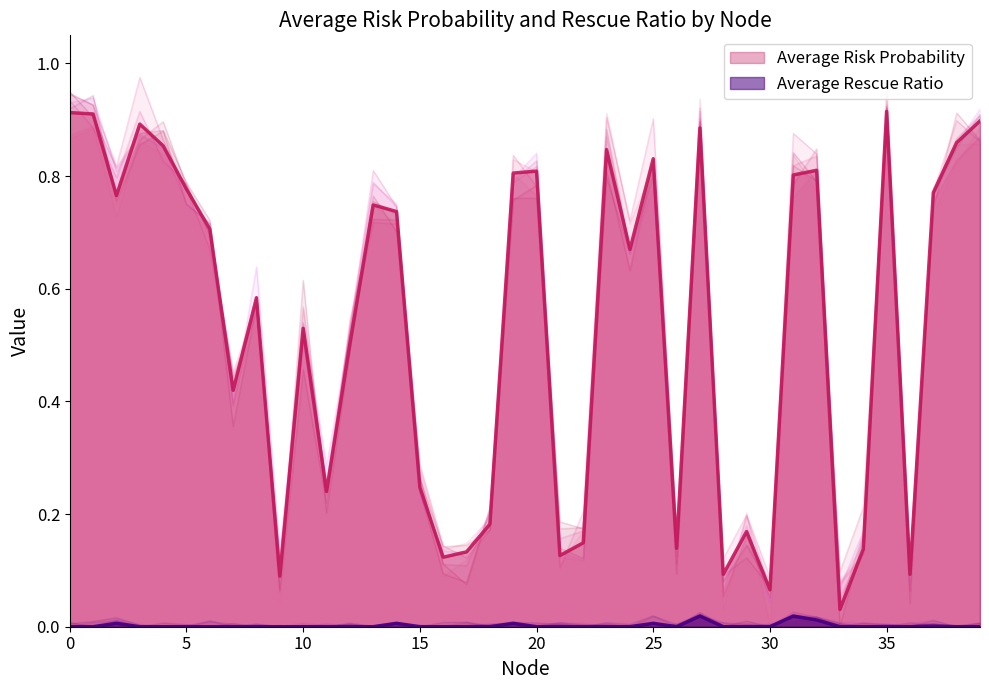

Count the number of categories in the chart.

40